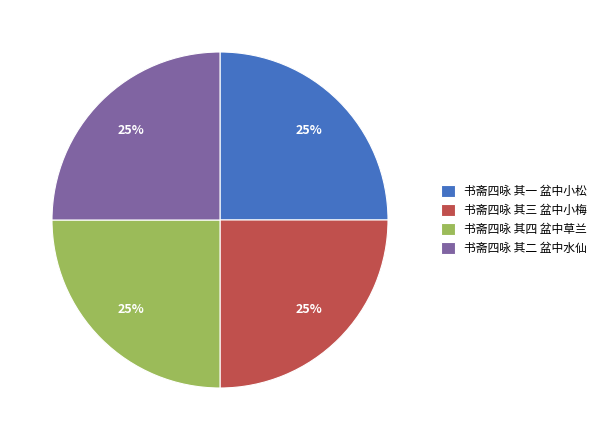

The 书斋四咏 其二 盆中水仙 slice represents 25% of the pie. True or false?

True